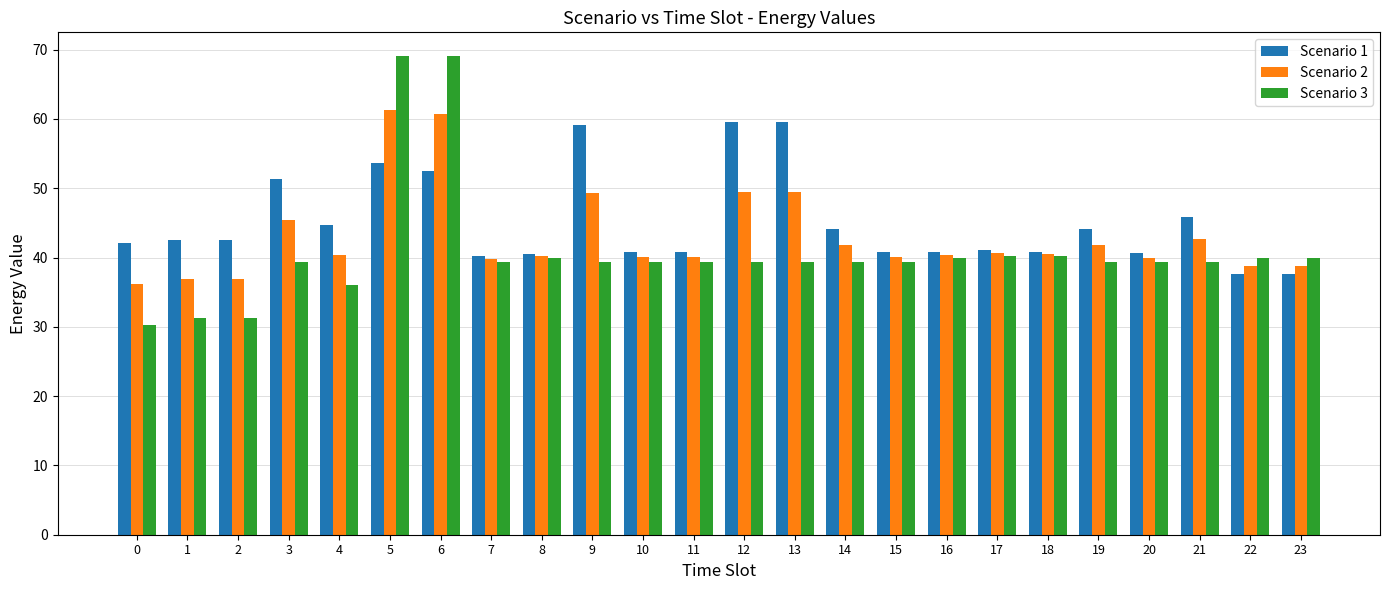

How many data points does each series have?

24